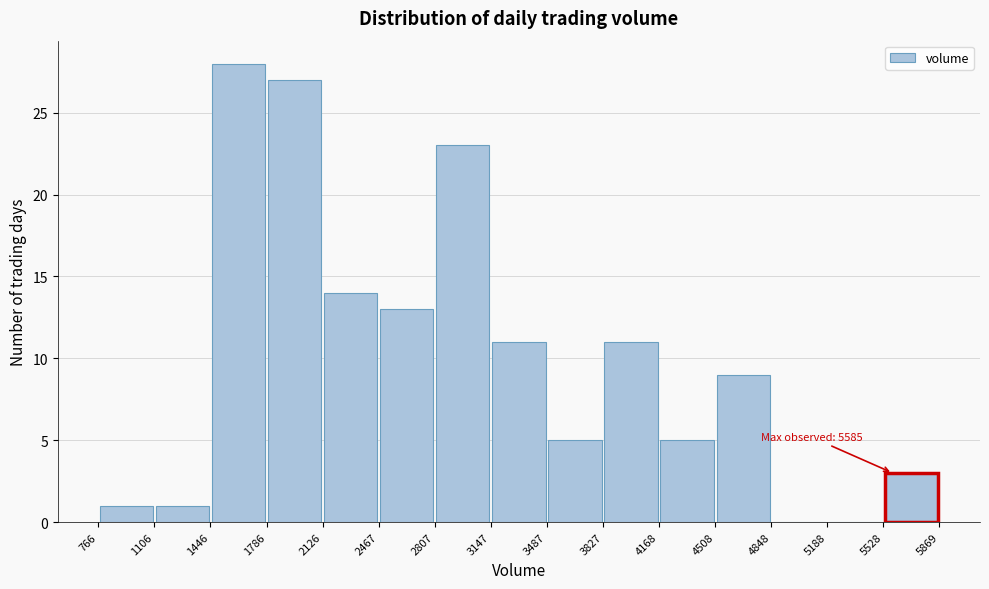

Over which range of the x-axis is the bar tallest?

1446 to 1786